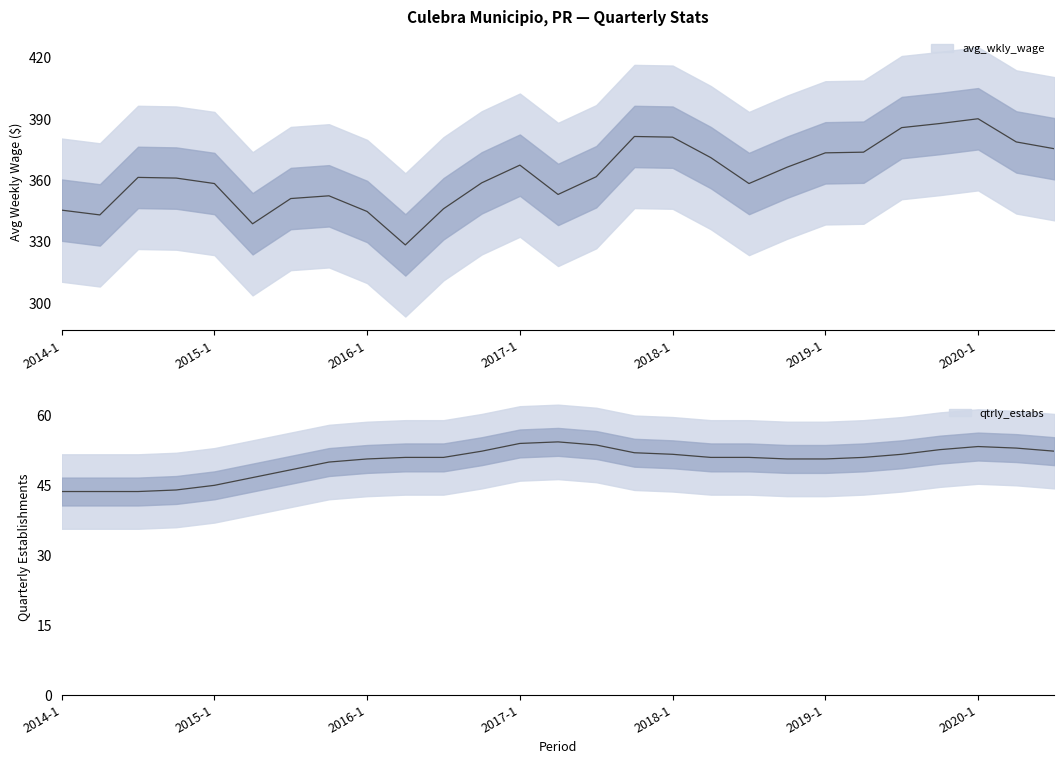

List the series in order of their peak value, highest first.

avg_wkly_wage, qtrly_estabs